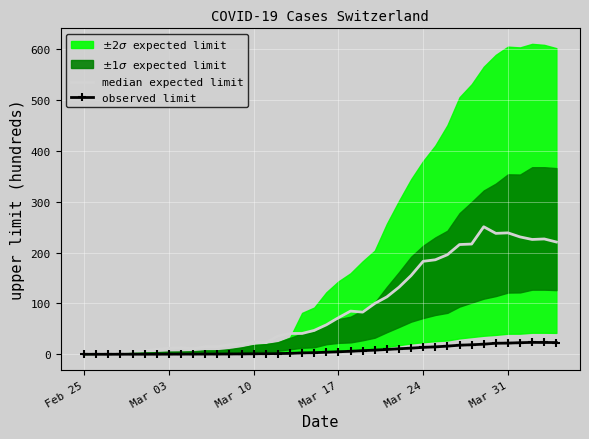

What is the value of the median expected limit point at the 6th from the left?

7.0